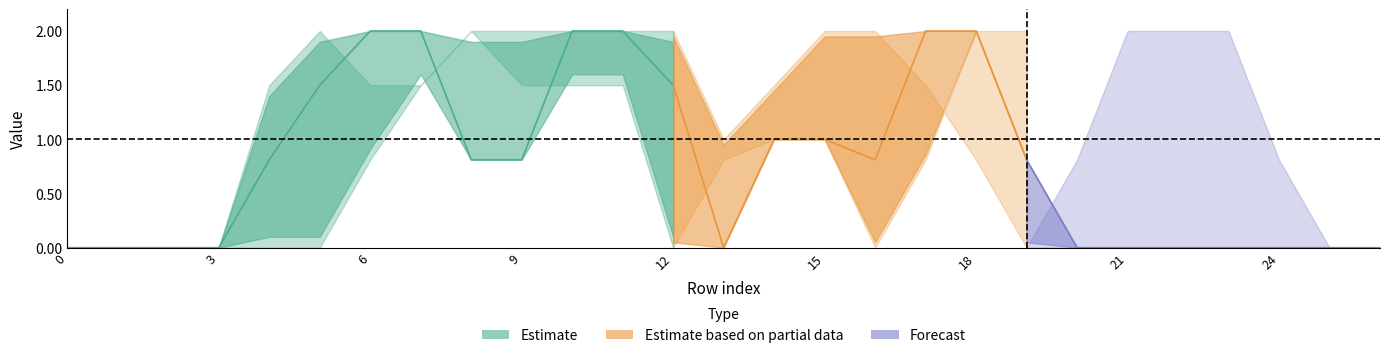

How many lines are shown in the chart?

6